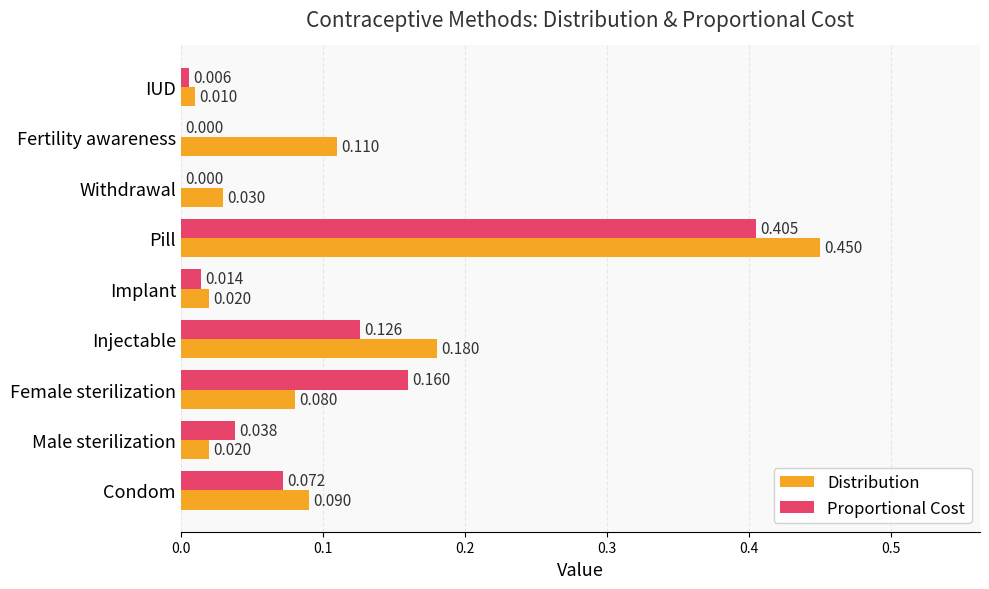

Between Female sterilization and Implant, which series saw the biggest shift?

Proportional Cost